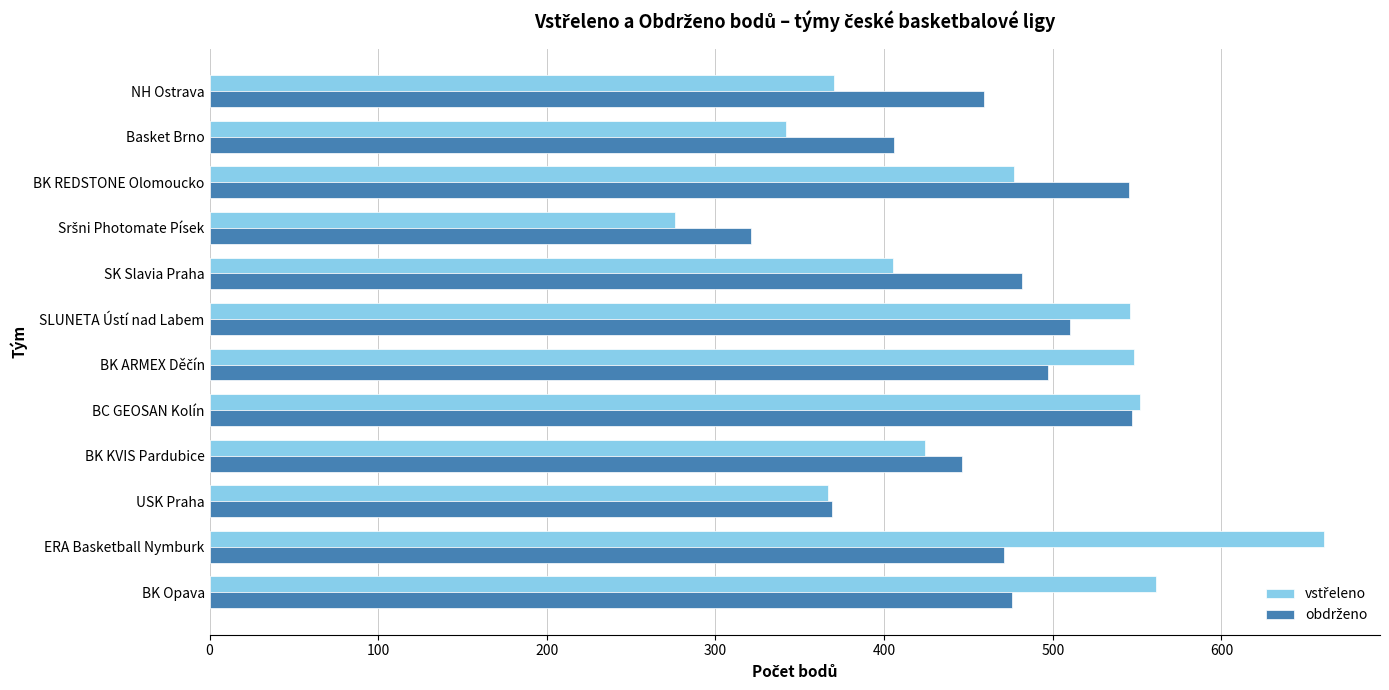

What is the spread (max minus min) of values at ERA Basketball Nymburk?

190